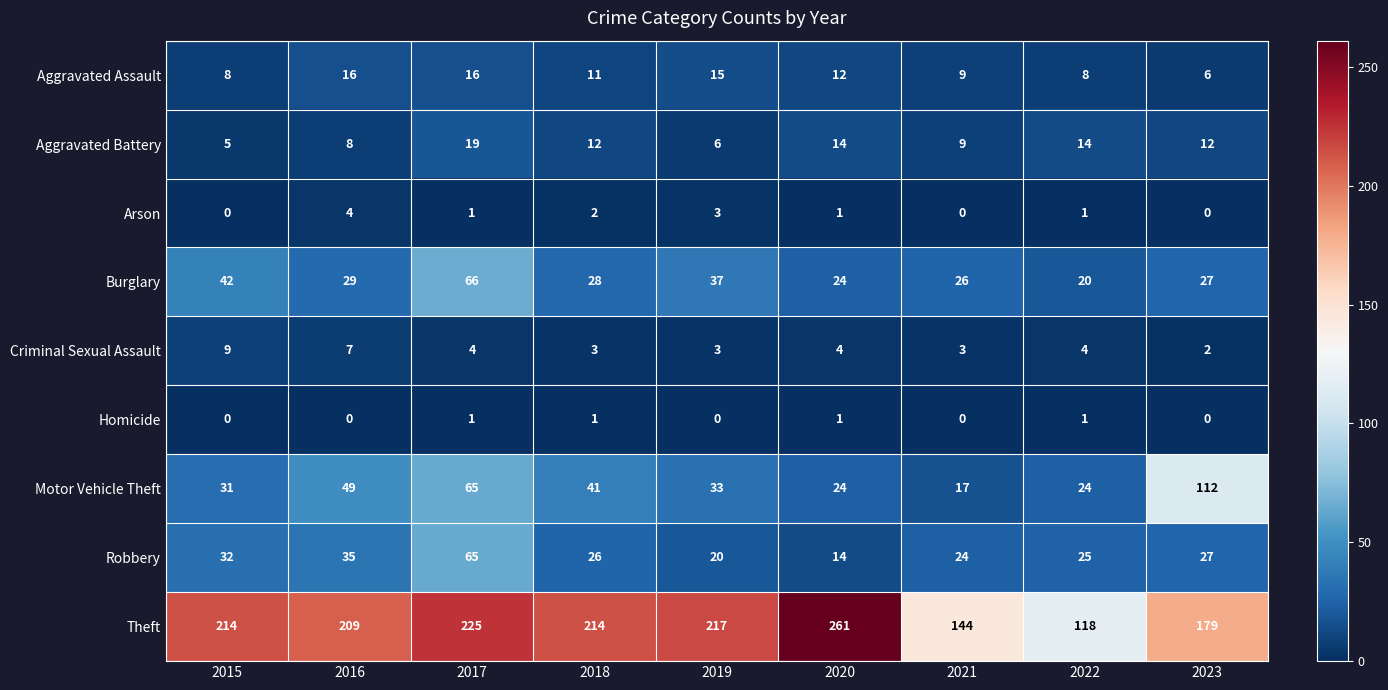

What is the difference between the second highest and second lowest values in the Aggravated Assault series?

8